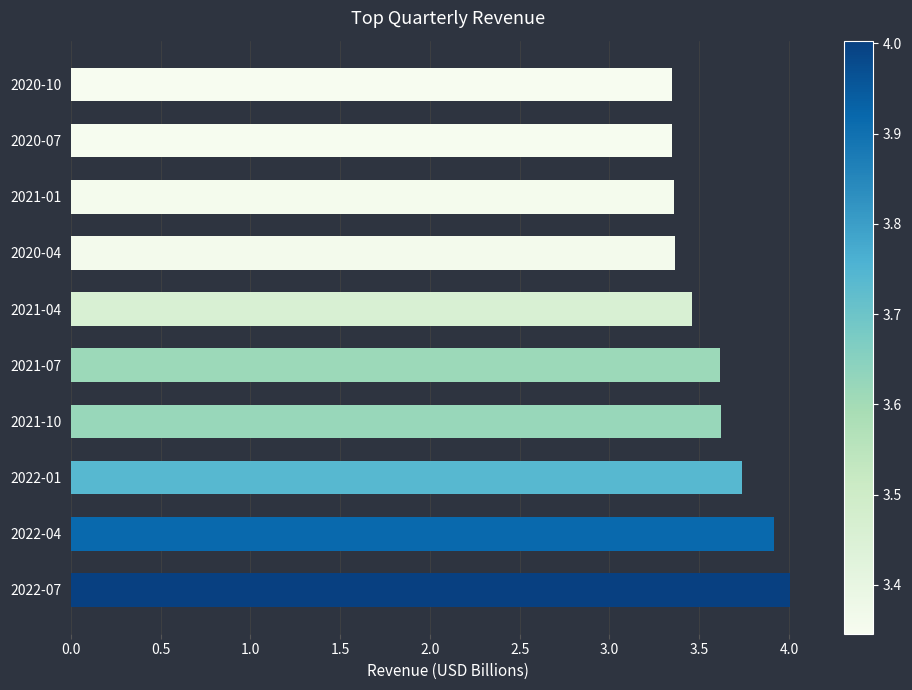

The chart shows a value of 3.6 at 2021-10. True or false?

True